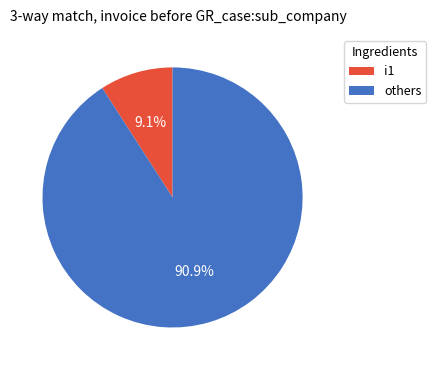

To the nearest percent, what is the average slice percentage?

50%